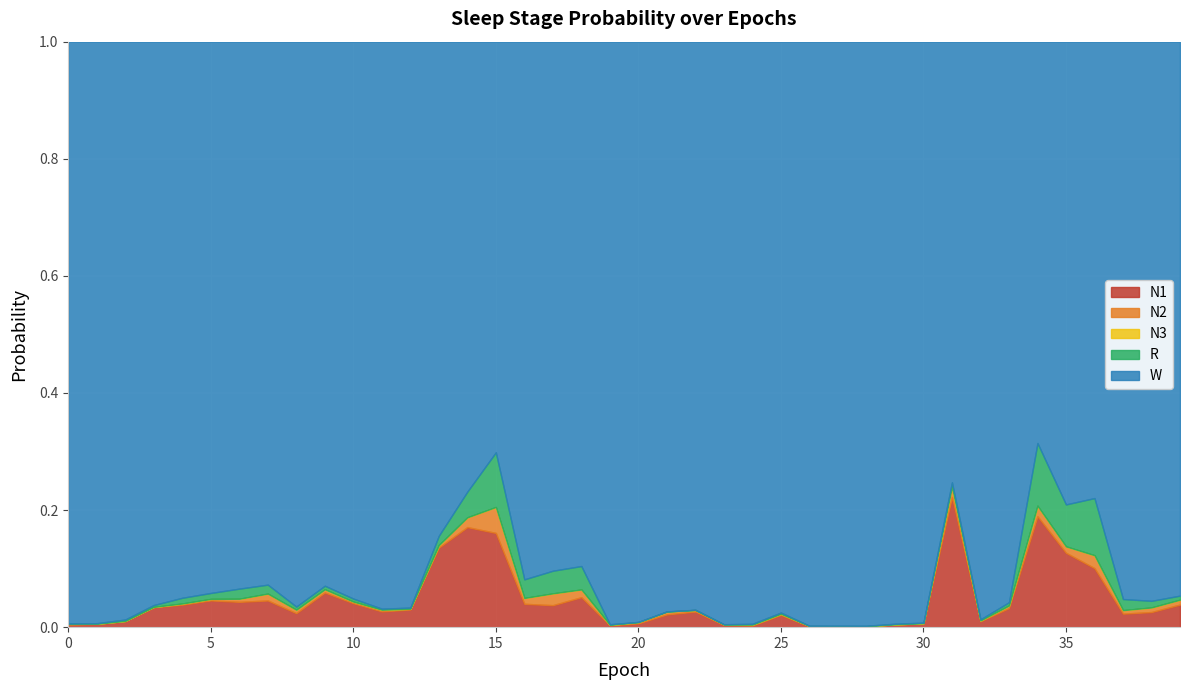

How many lines are shown in the chart?

5